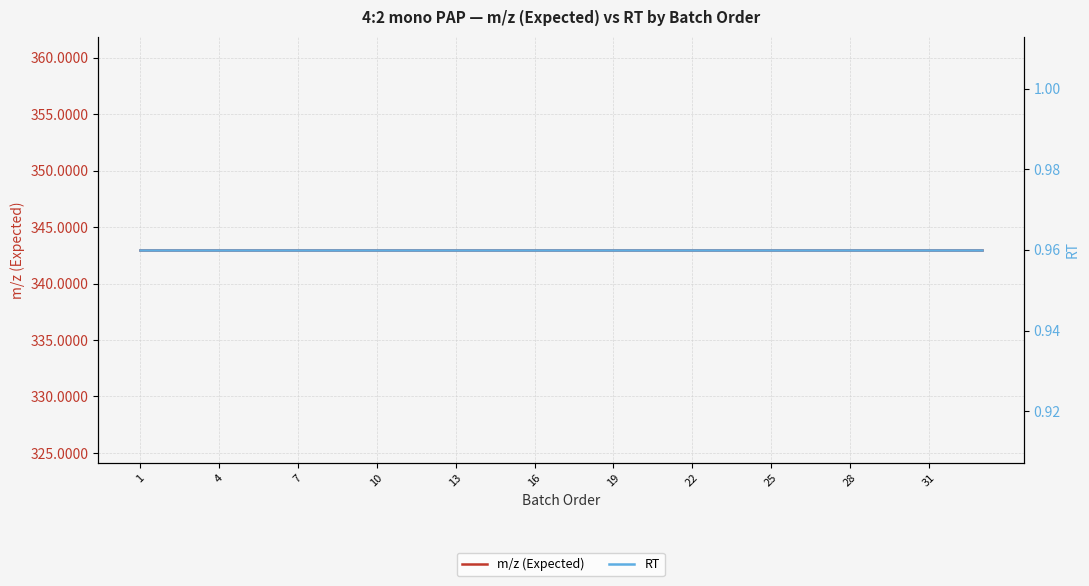

True or false: m/z (Expected) has more than 1 points higher than both neighbors.

False